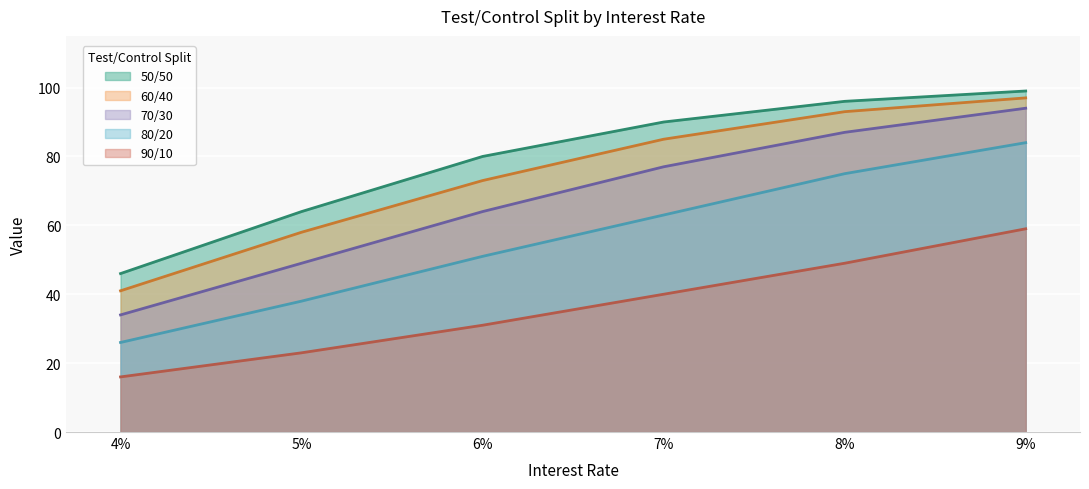

True or false: 70/30 and 90/10 cross at least once.

False